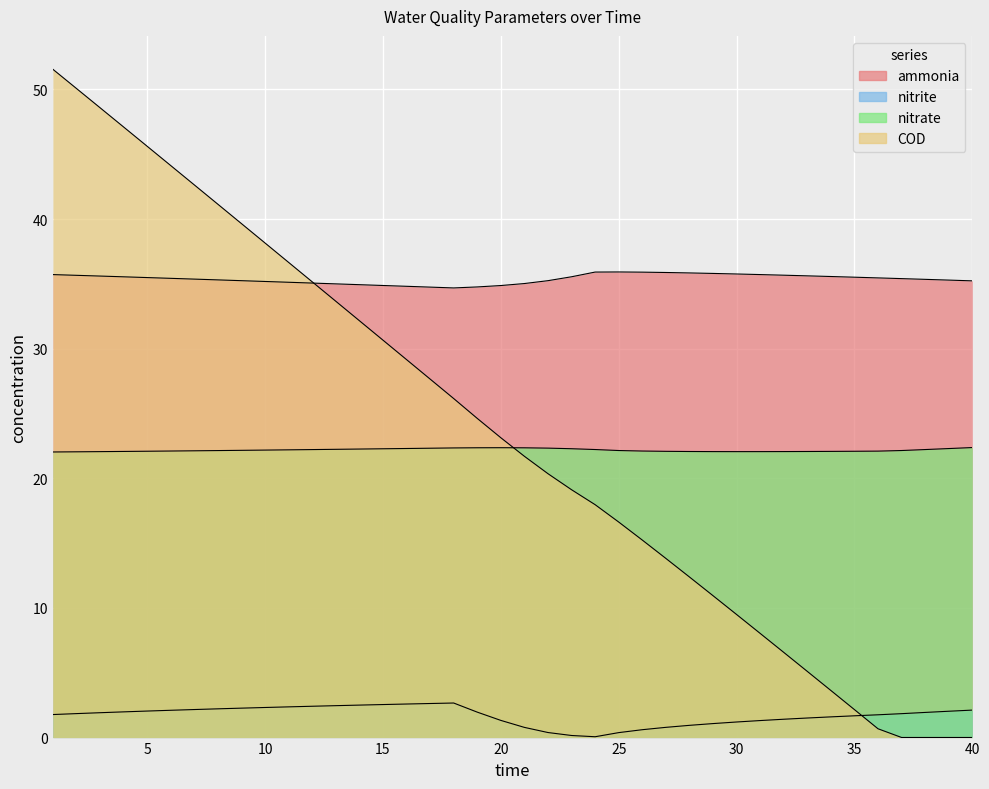

Is it true that nitrate equals 36.9 at 18?

False